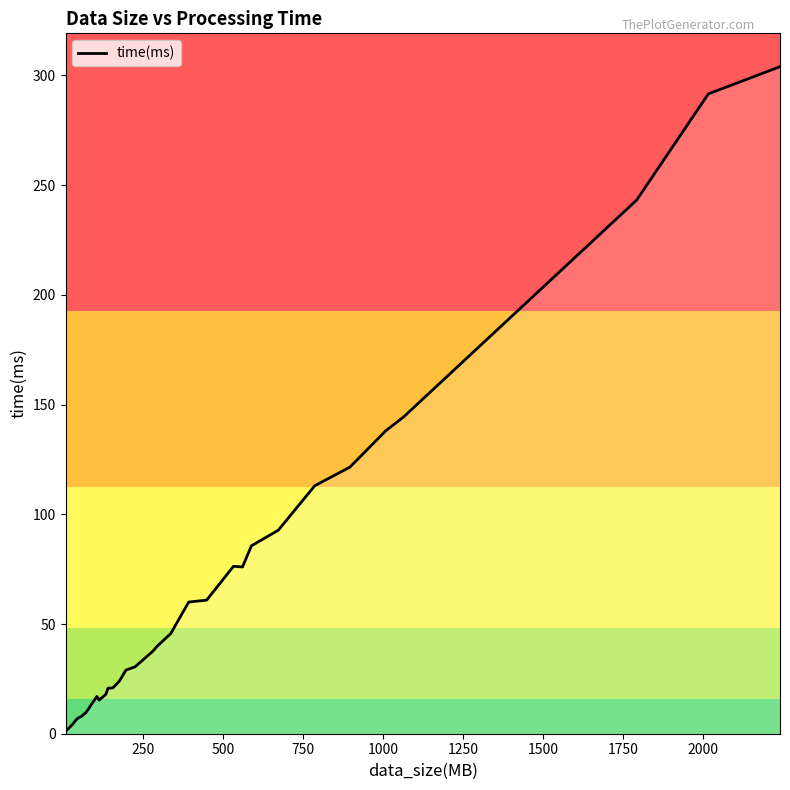

The value at 20 is 17.7. True or false?

False